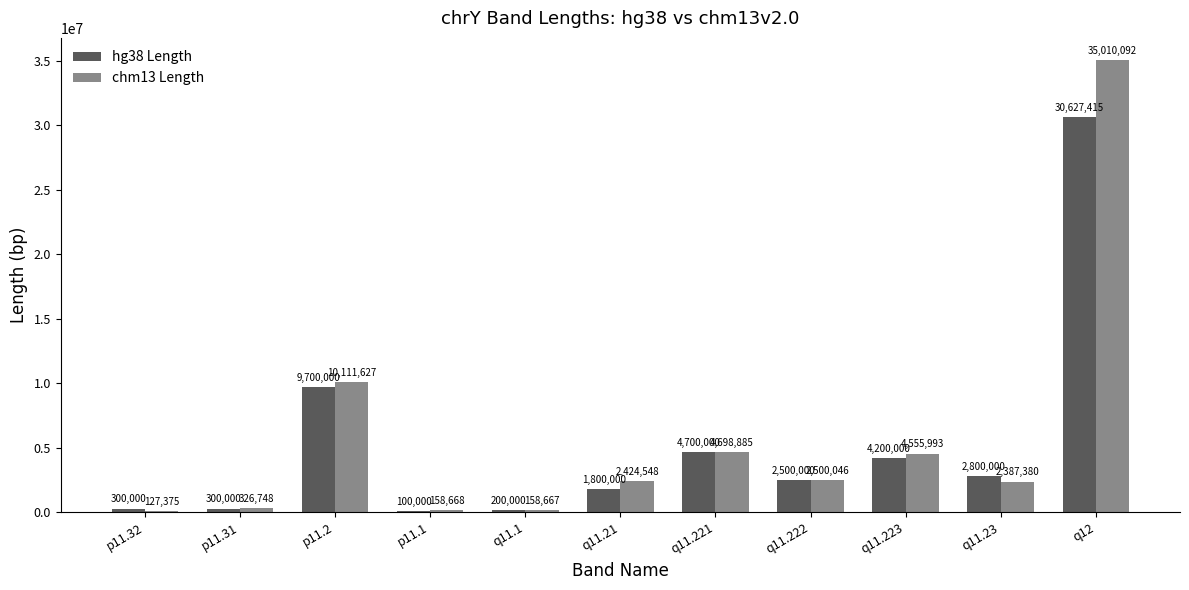

At which category is the sum across all series the highest?

q12